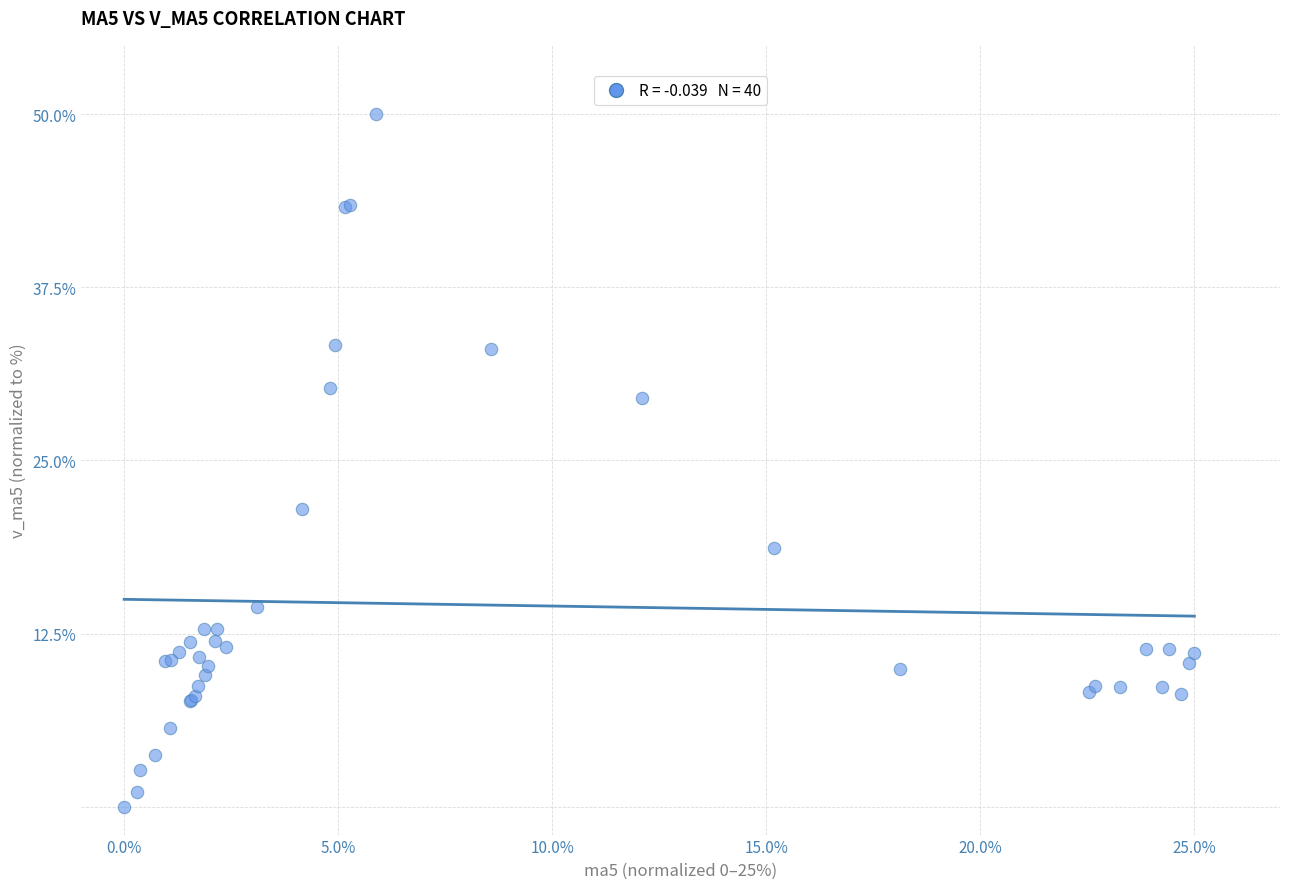

What Y value in the scatter plot is closest to 25?

21.5